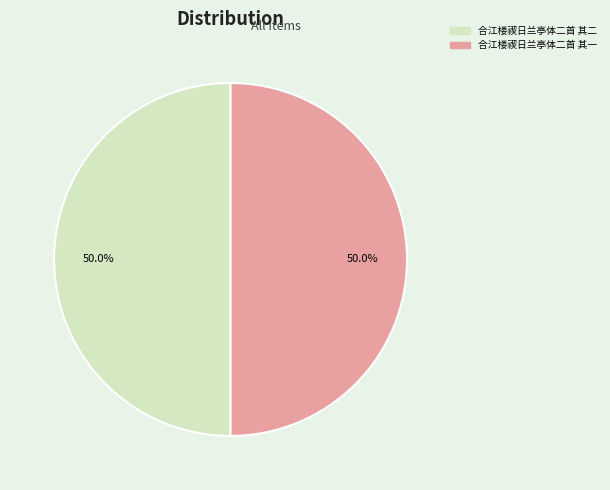

To the nearest percent, what is the combined percentage of 合江楼禊日兰亭体二首 其一 and 合江楼禊日兰亭体二首 其二?

100%